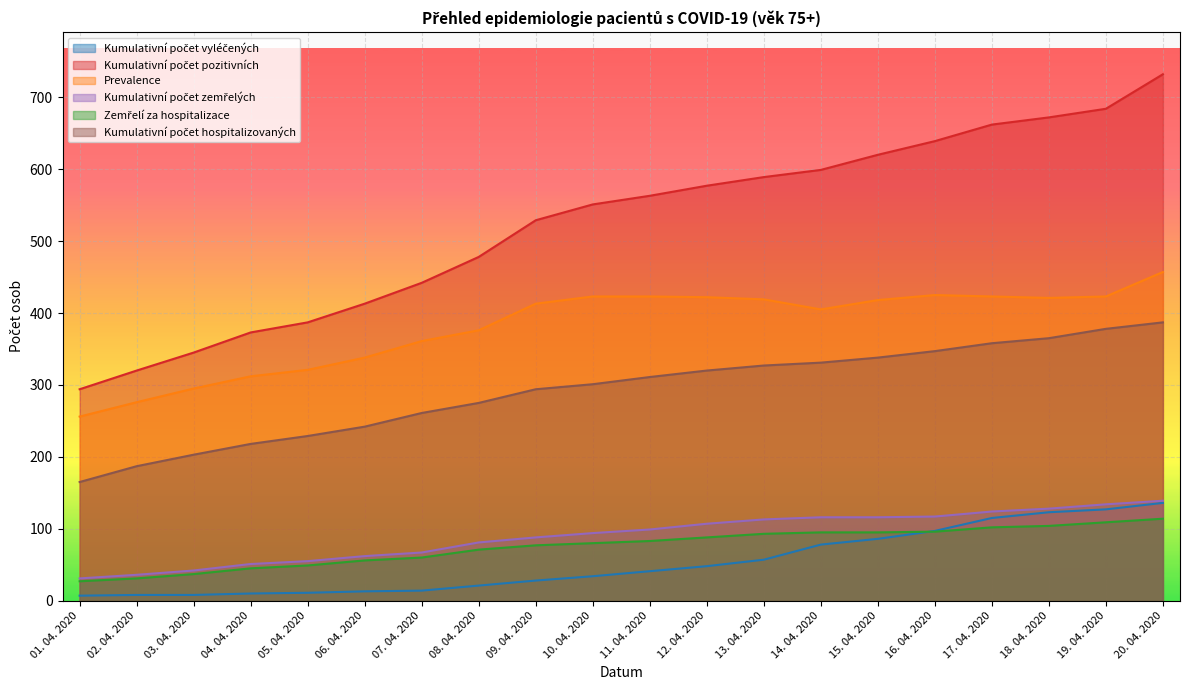

How many lines are shown in the chart?

6